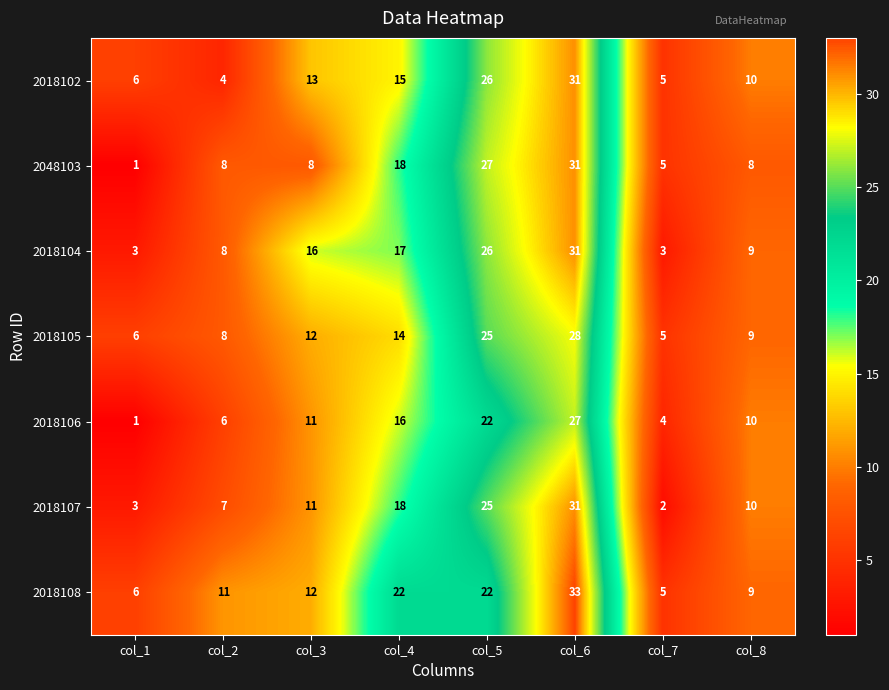

The value of 2018108 at col_1 is 9. True or false?

False